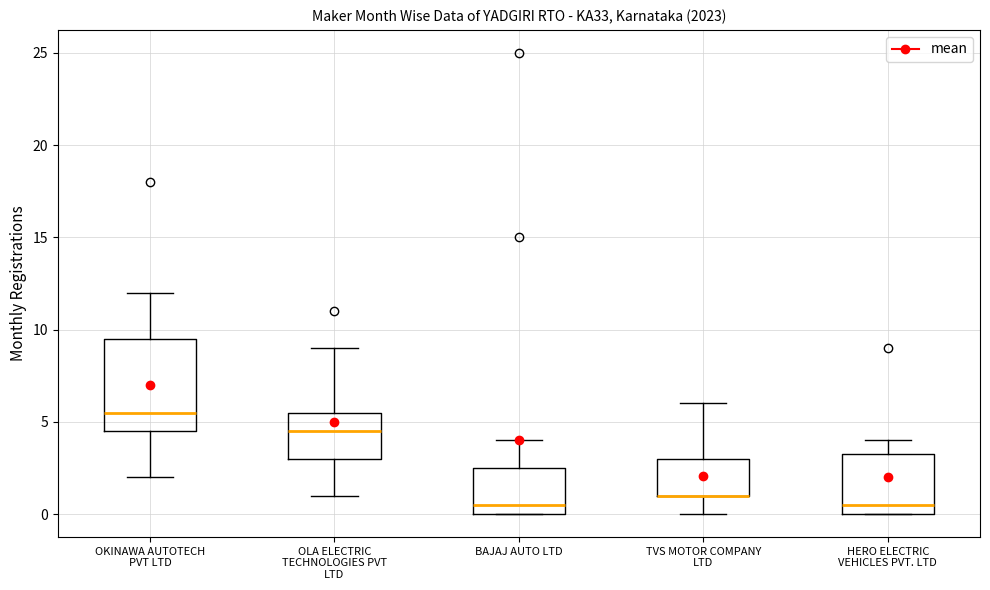

Reading left to right, read every box against the y-axis: the position of its median line, the range the box covers, and the ends of its whiskers. The values are not printed on the chart, so give them approximately, as read against the axis.

OKINAWA AUTOTECH PVT LTD: median 5.5, box 4.5 to 9.5, whiskers 2.0 to 12.0
OLA ELECTRIC TECHNOLOGIES PVT LTD: median 4.5, box 3.0 to 5.5, whiskers 1.0 to 9.0
BAJAJ AUTO LTD: median 0.5, box 0.0 to 2.5, whiskers 0.0 to 4.0
TVS MOTOR COMPANY LTD: median 1.0 (drawn on the box's lower edge), box 1.0 to 3.0, whiskers 0.0 to 6.0
HERO ELECTRIC VEHICLES PVT. LTD: median 0.5, box 0.0 to 3.5, whiskers 0.0 to 4.0